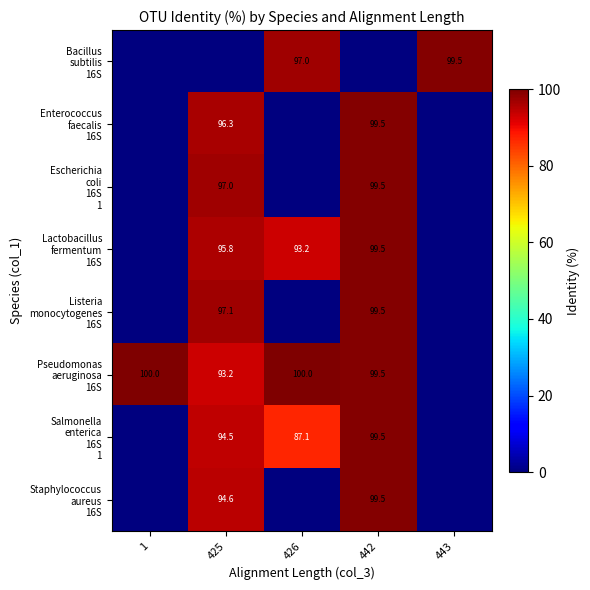

Rank the categories by Listeria monocytogenes 16S value from highest to lowest.

442, 425, 1, 426, 443